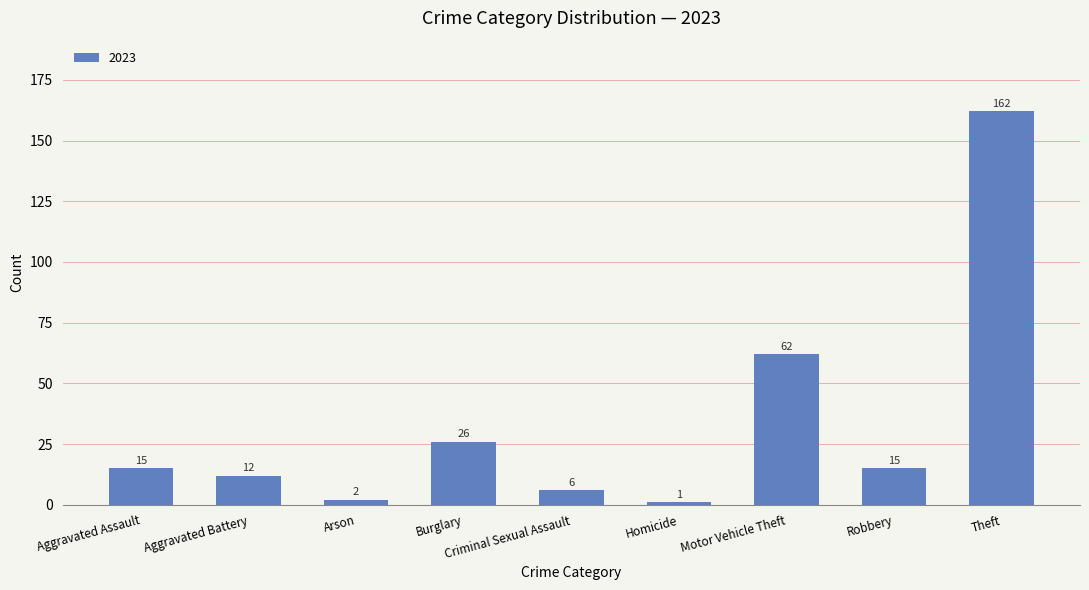

Which has a higher value, Theft or Arson?

Theft